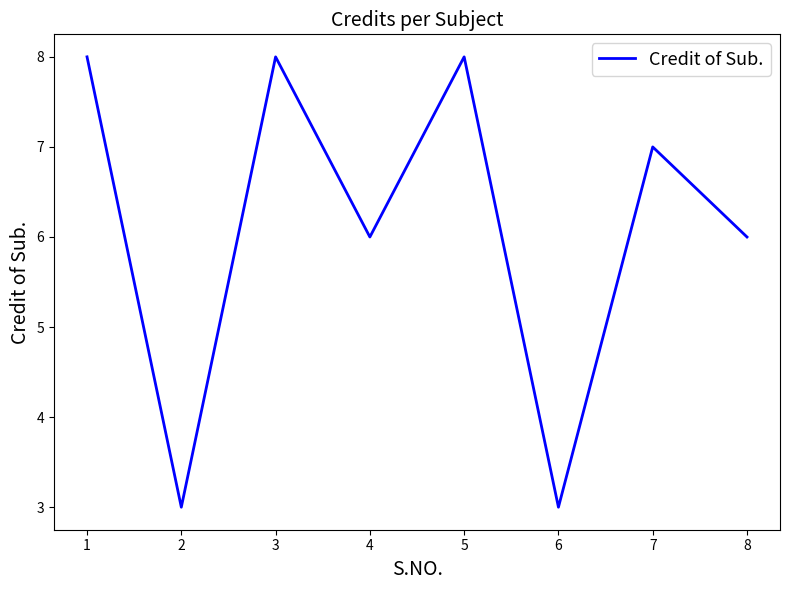

Reading left to right, transcribe all the data shown in this chart.

8	3	8	6	8	3	7	6